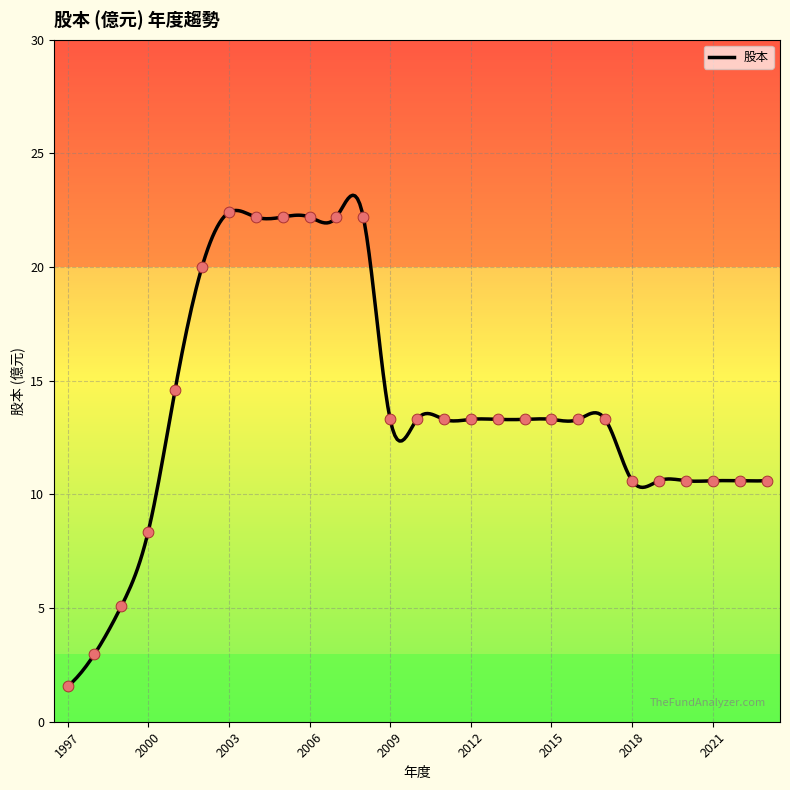

Approximately how many times larger is the value at 2022 compared to 2015?

0.8